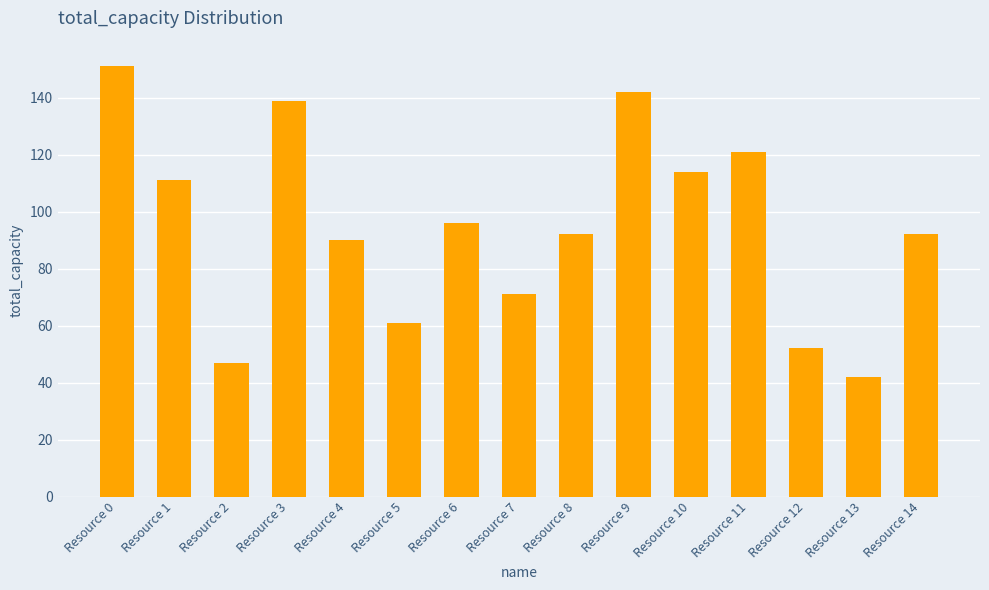

How many data points does each series have?

15